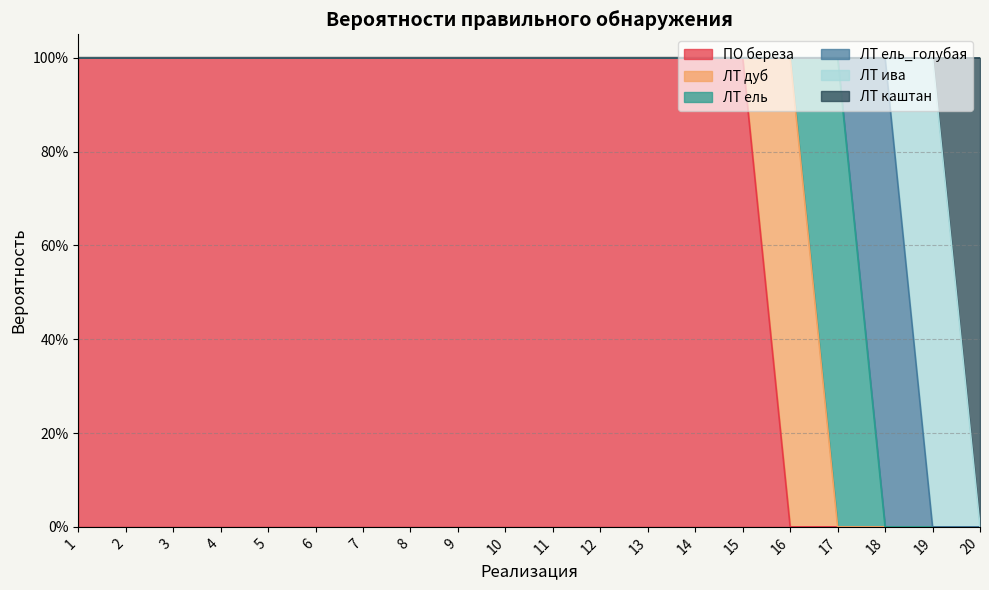

Which series has the largest total across all categories?

ПО береза